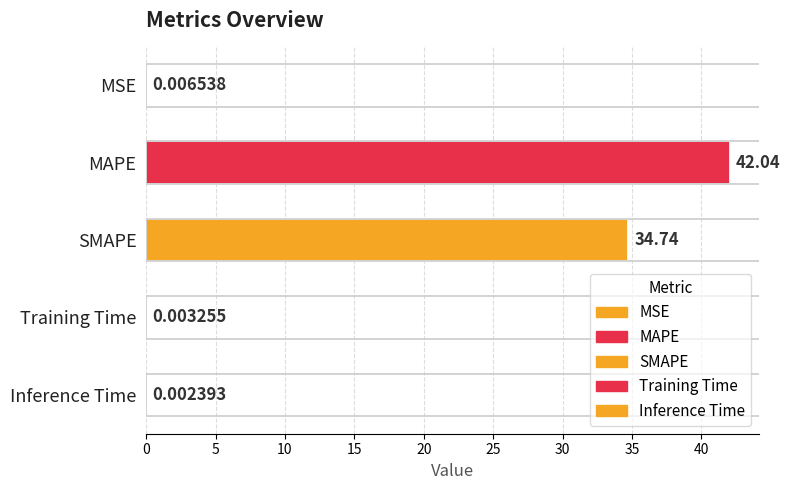

Between SMAPE and MSE, which is larger?

SMAPE